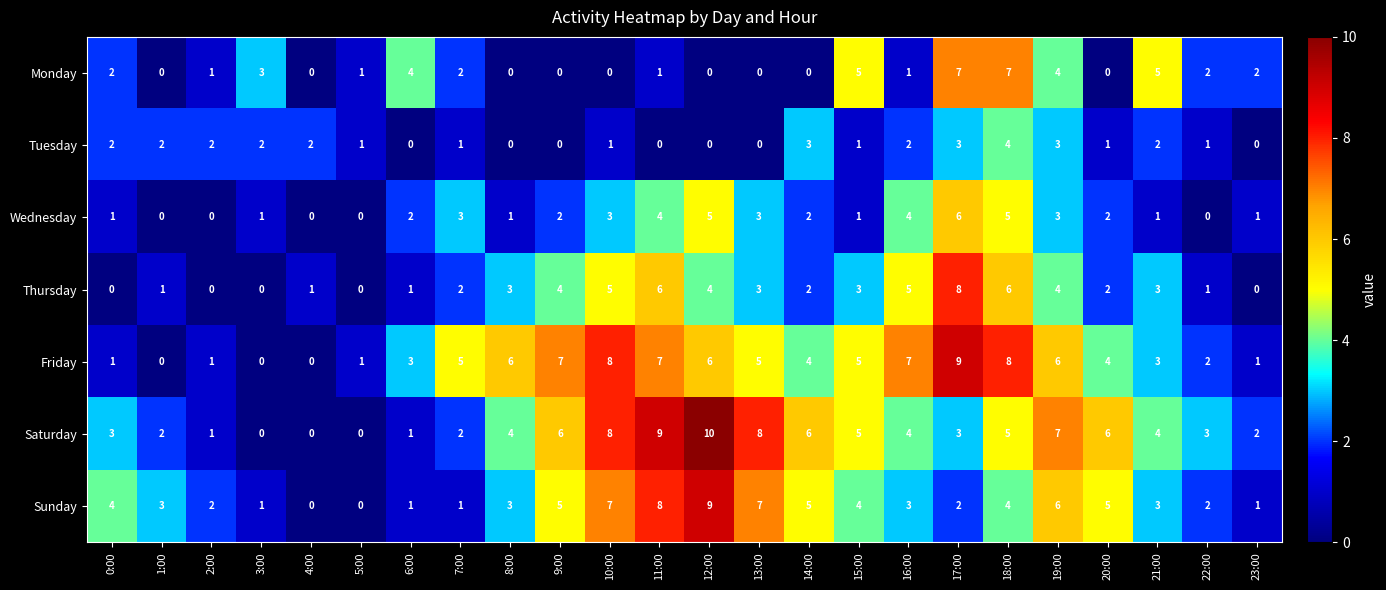

The value of Thursday at 4:00 is 0. True or false?

False